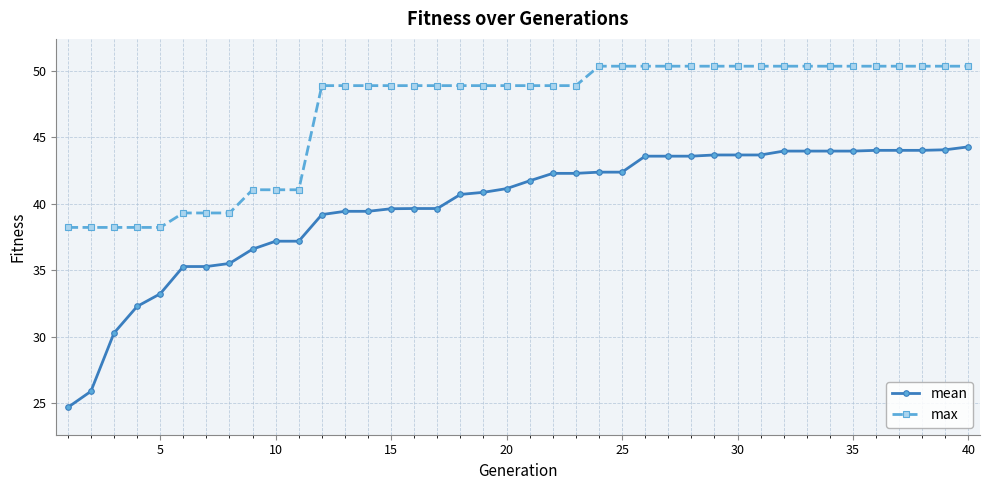

List the series in order of their peak value, highest first.

max, mean